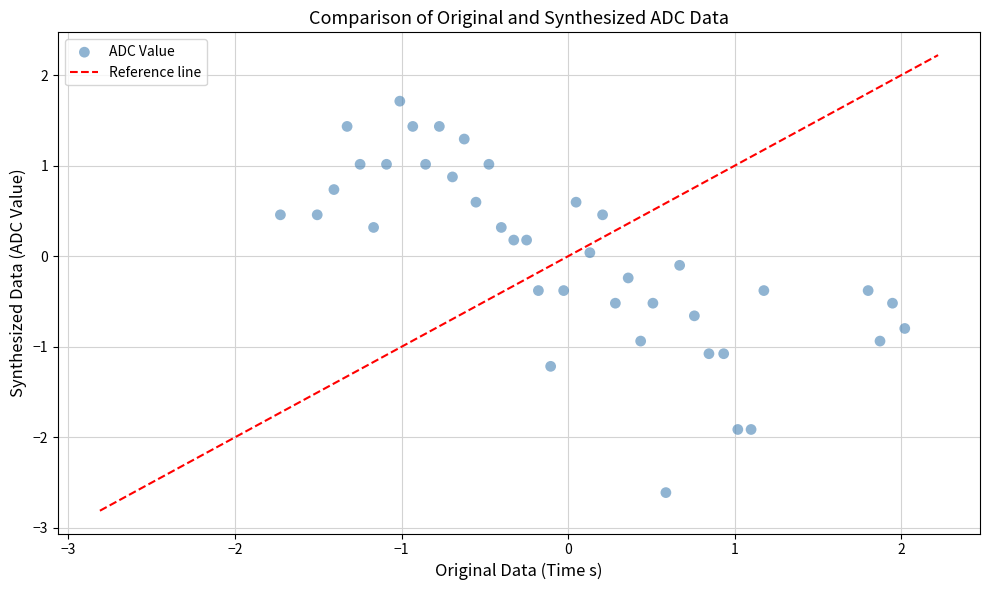

What is the range of Y values (max minus min)?

4.3